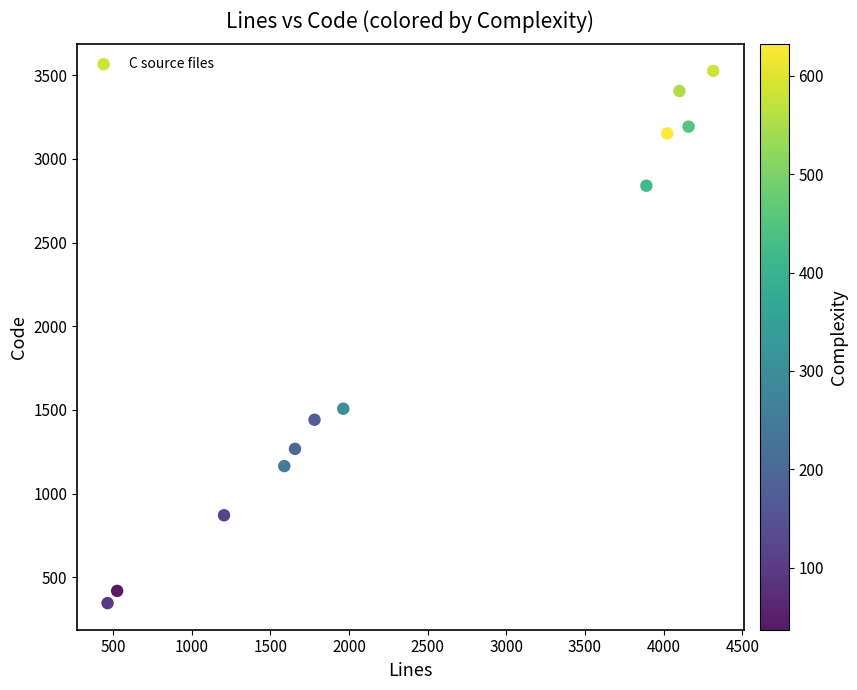

What Y value in the scatter plot is closest to 1935?

1507